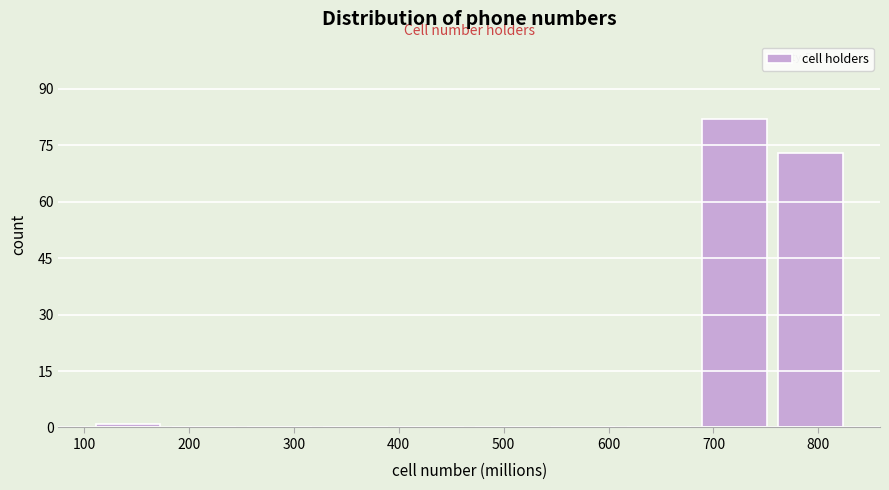

Which range on the x-axis has the tallest bar?

690 to 760